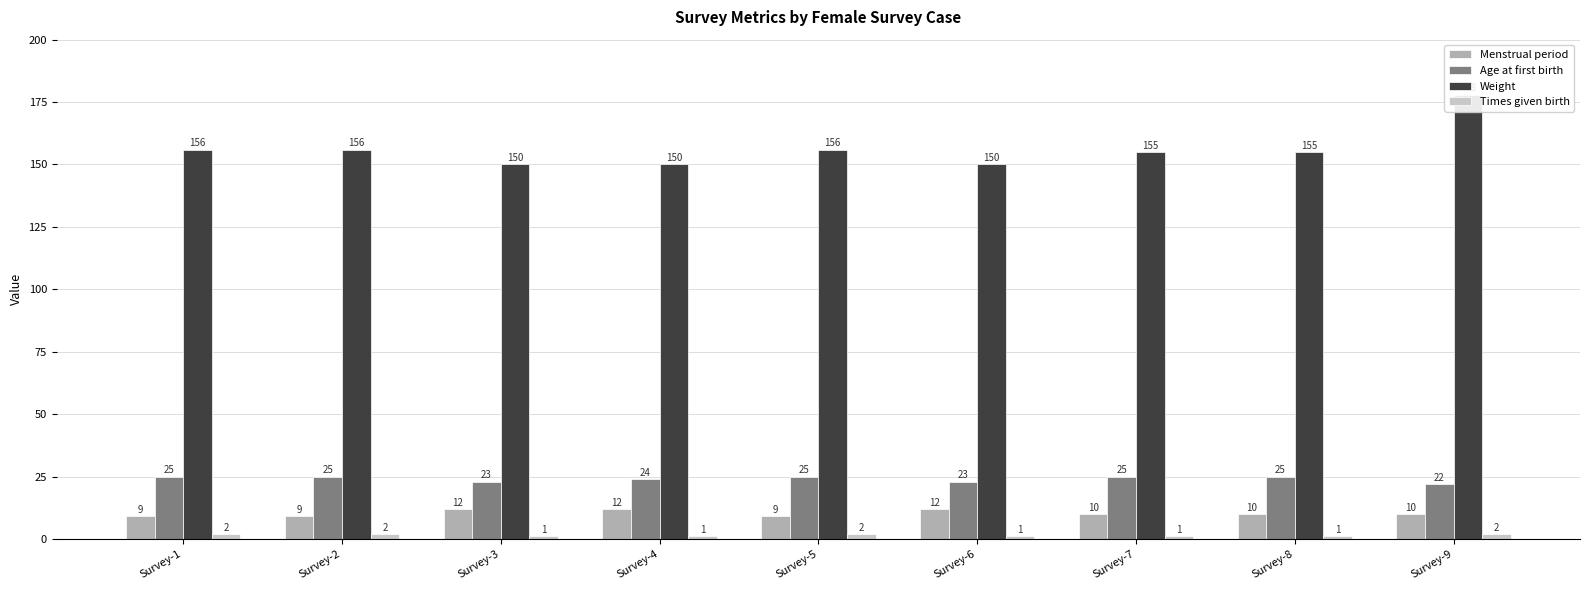

Which has a higher value, Survey-7 or Survey-8?

Survey-7